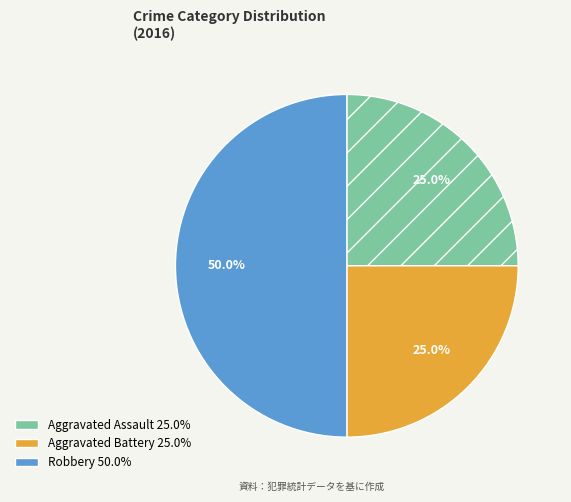

Which slice is the largest?

Robbery